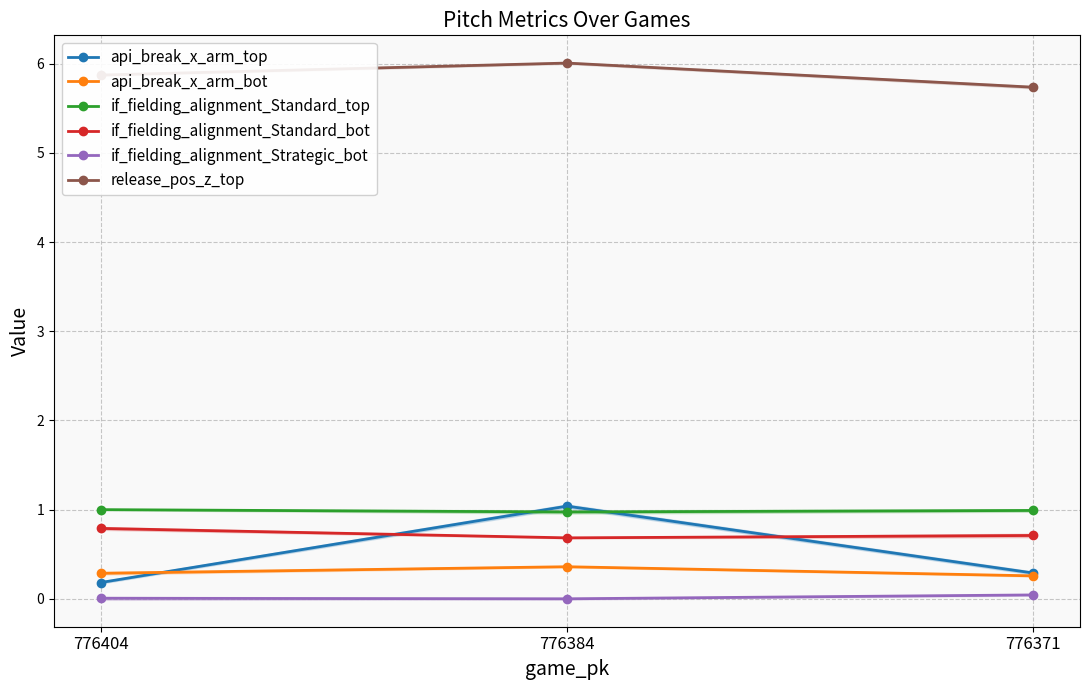

Which category has the lowest value in the if_fielding_alignment_Standard_bot series?

776384